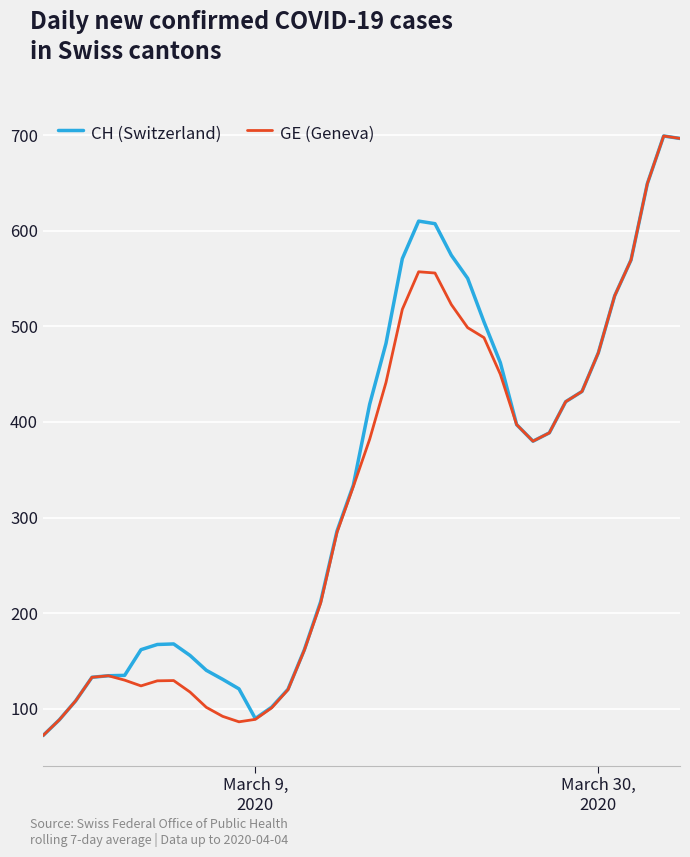

What is the maximum value for CH (Switzerland)?

699.0